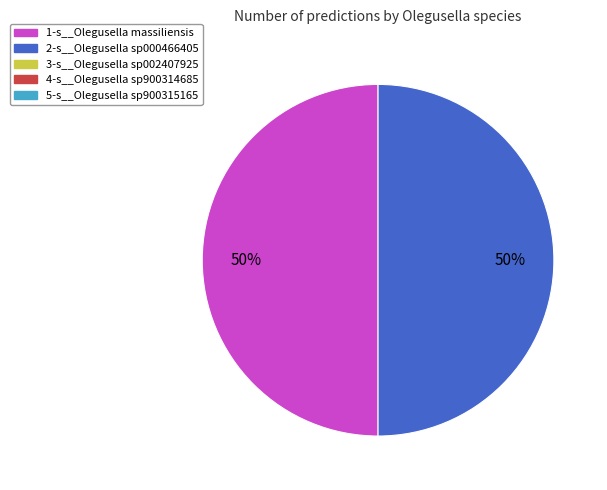

To the nearest percent, what is the average slice percentage?

50%